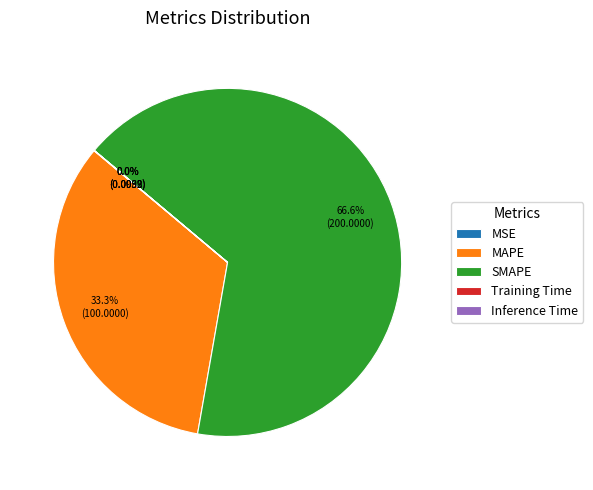

To the nearest percent, what is the combined percentage of MAPE and SMAPE?

100%